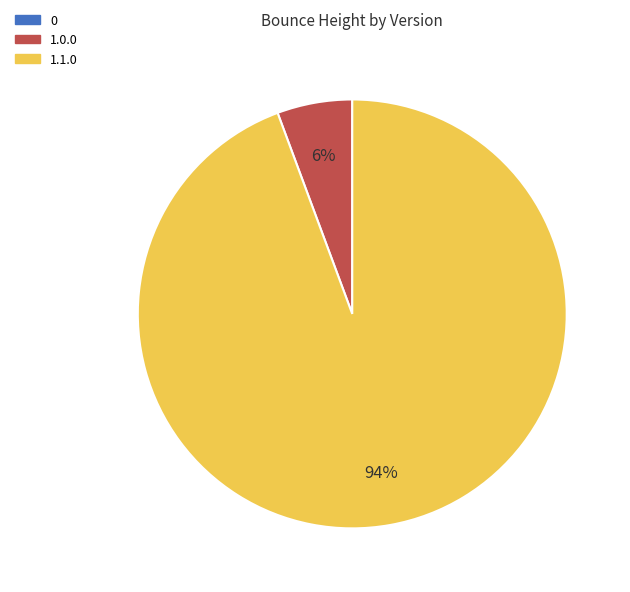

To the nearest percent, what is the average slice percentage?

33%